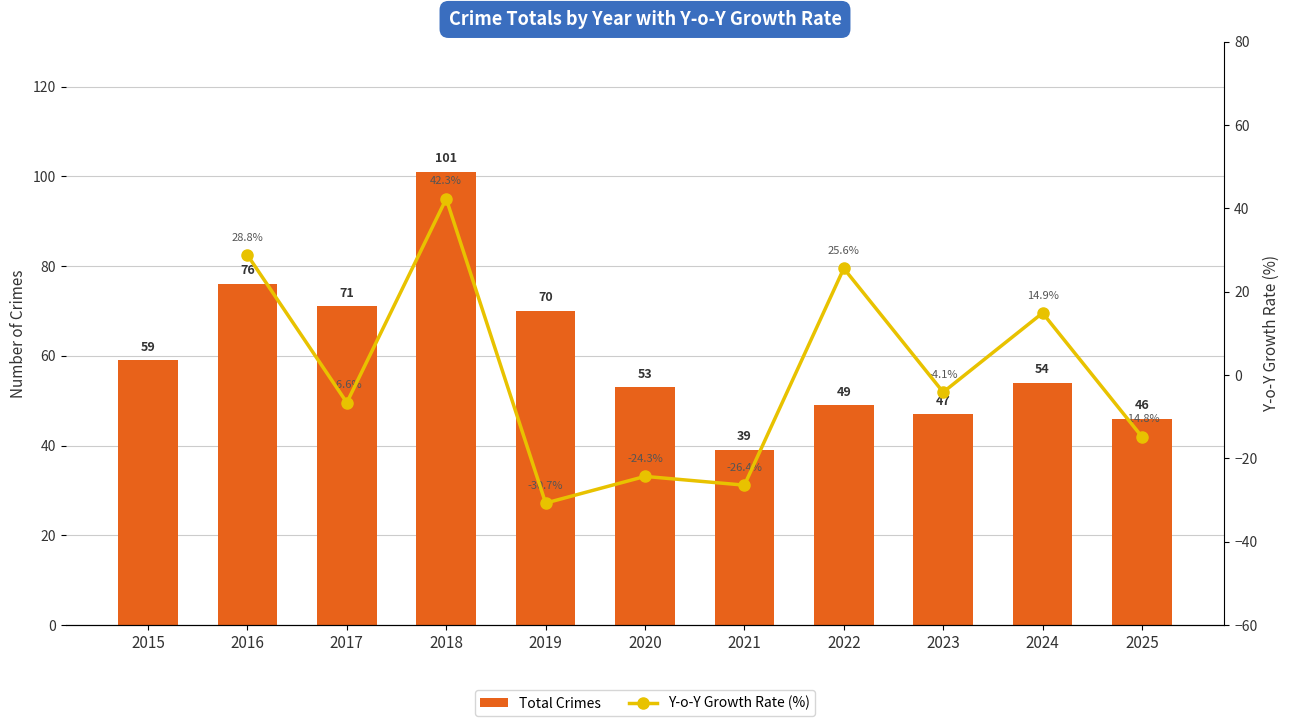

Count the number of categories in the chart.

11